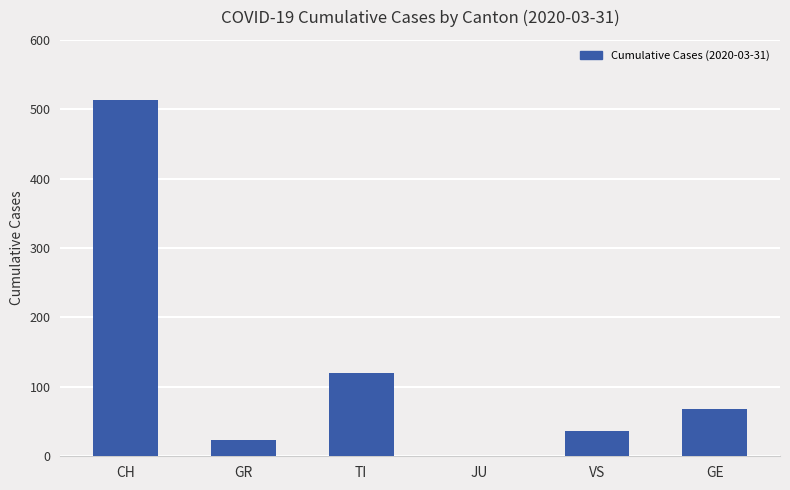

What is the change in value from CH to GR?

-490